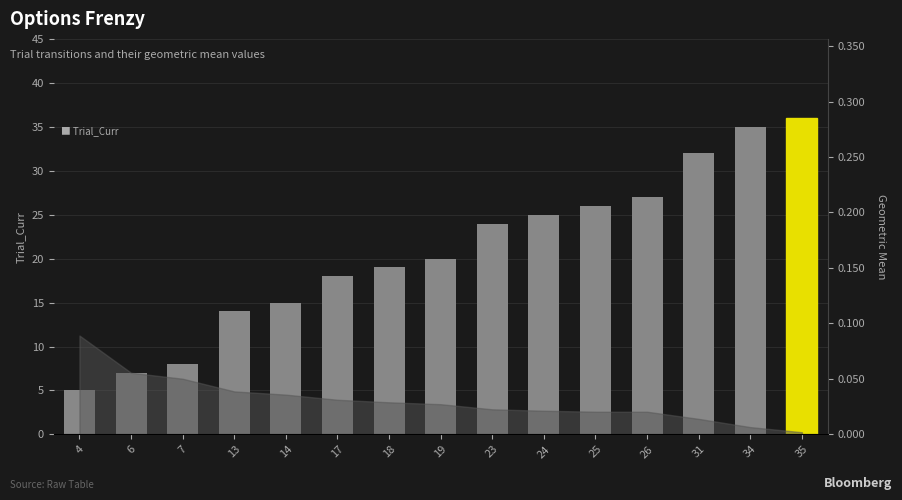

Reading left to right, transcribe all the data shown in this chart.

Trial_Curr: 4=5.0	6=7.0	7=8.0	13=14.0	14=15.0	17=18.0	18=19.0	19=20.0	23=24.0	24=25.0	25=26.0	26=27.0	31=32.0	34=35.0	35=36.0
Geometric_Mean: 4=0.1	6=0.1	7=0.1	13=0.0	14=0.0	17=0.0	18=0.0	19=0.0	23=0.0	24=0.0	25=0.0	26=0.0	31=0.0	34=0.0	35=0.0